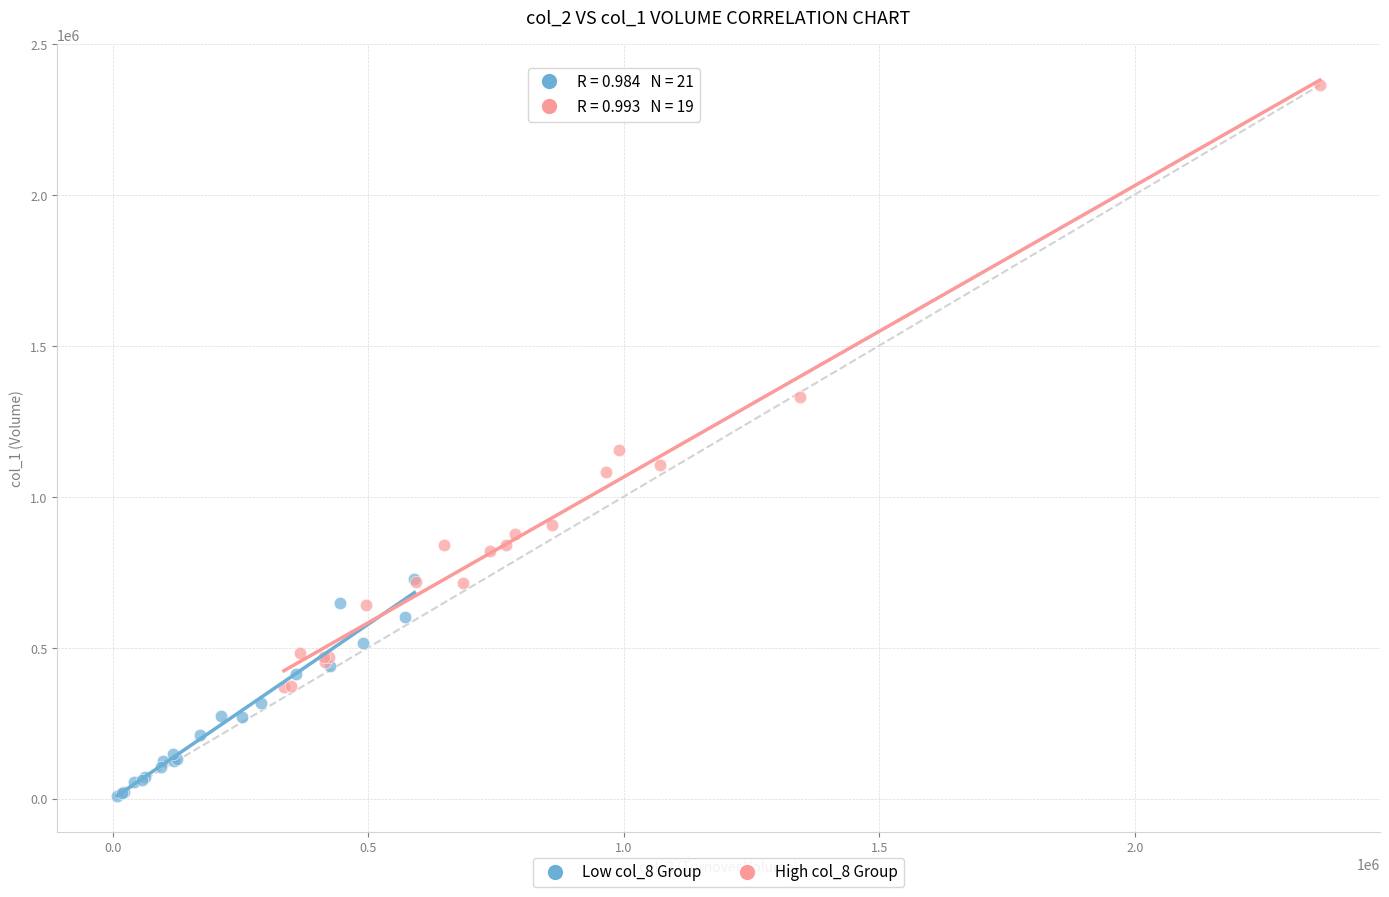

Which series reaches the minimum Y coordinate?

Low col_8 Group